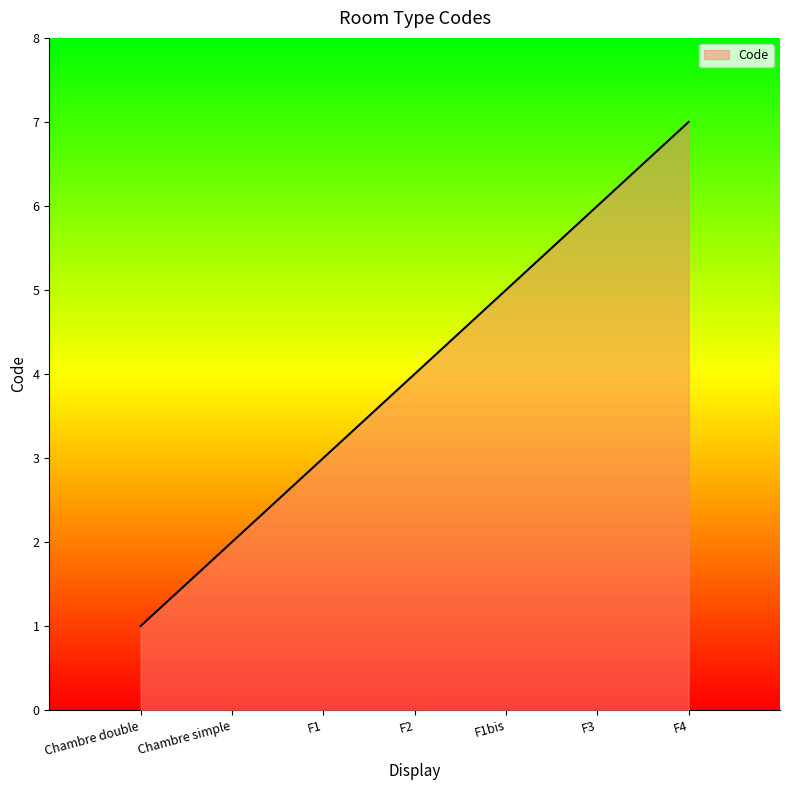

The value at Chambre simple is 1. True or false?

False